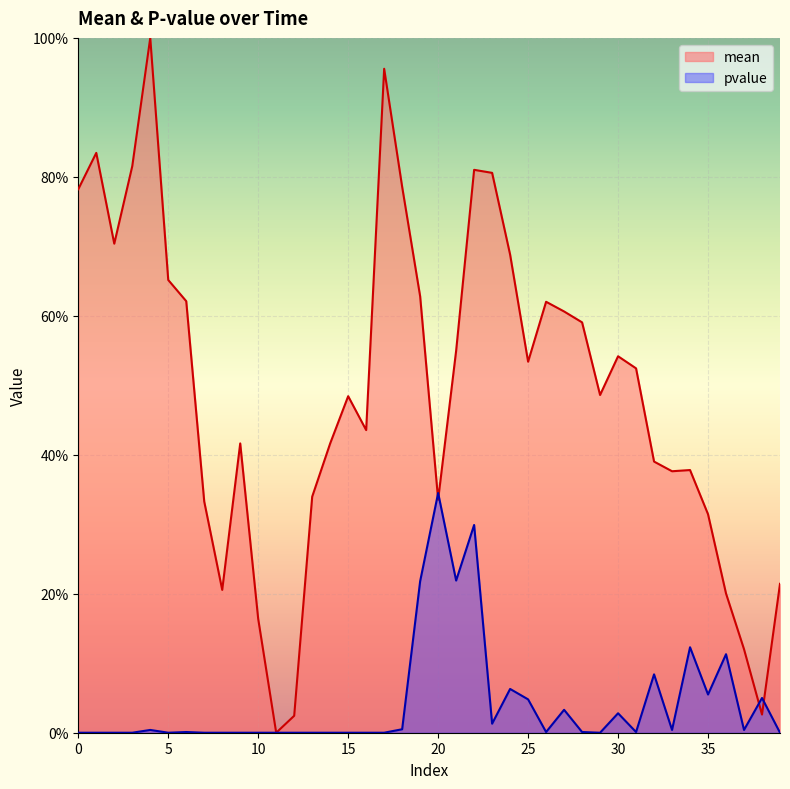

Between 9 and 35, which series saw the biggest shift?

mean